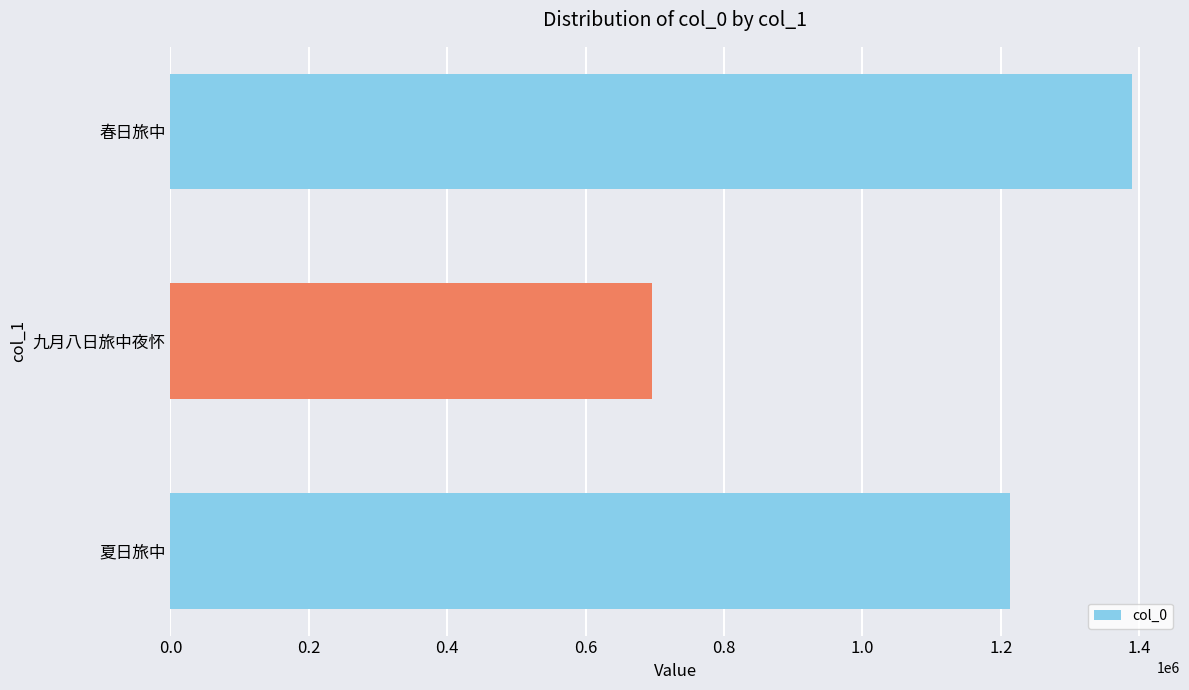

At which category does the chart reach its peak across all series?

春日旅中